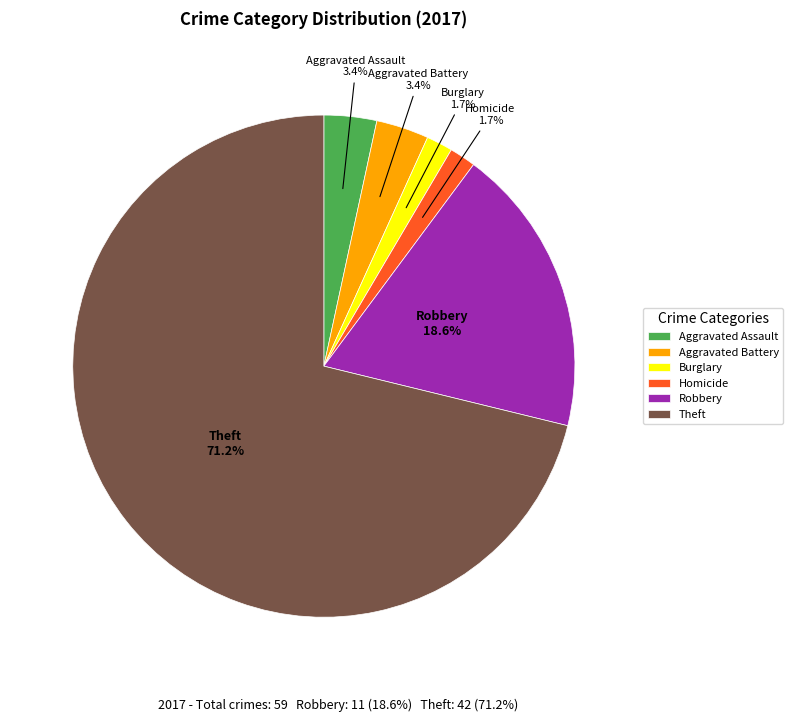

Which category accounts for the majority?

Theft